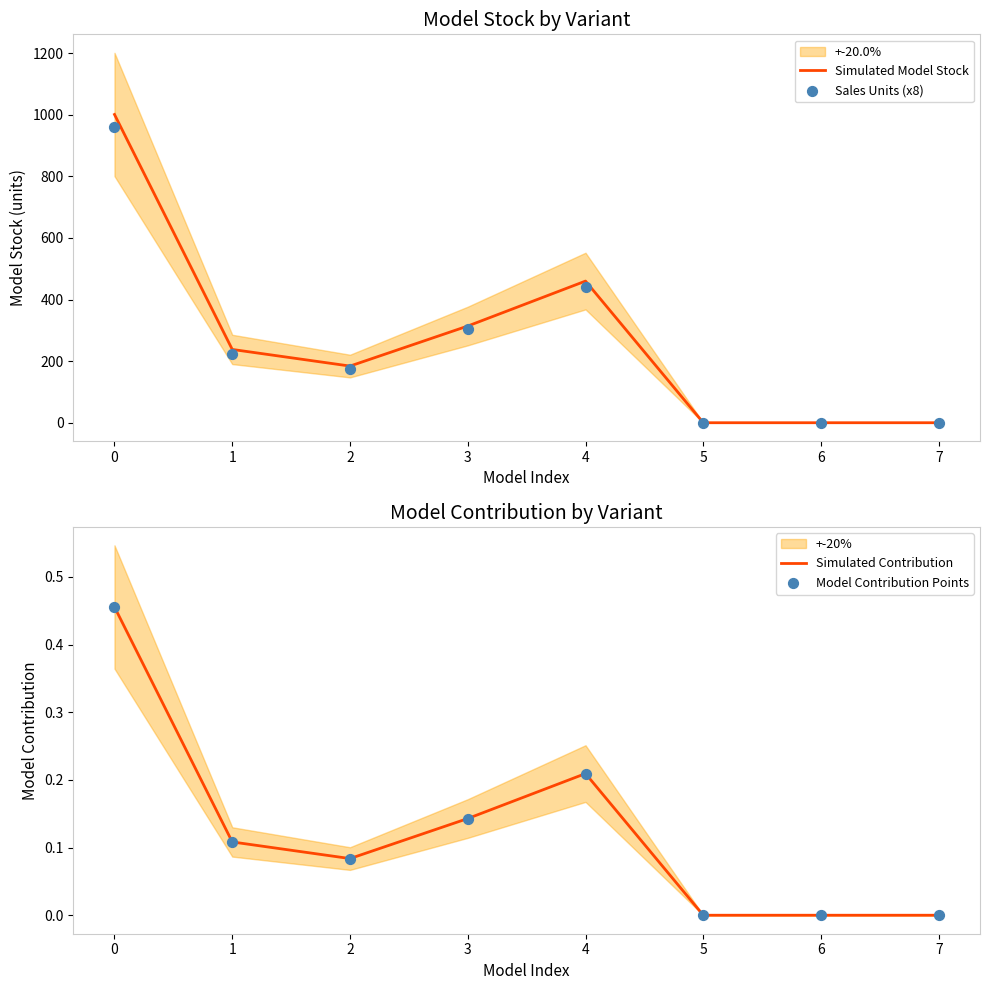

Which series contains the highest Y value?

Simulated Model Stock